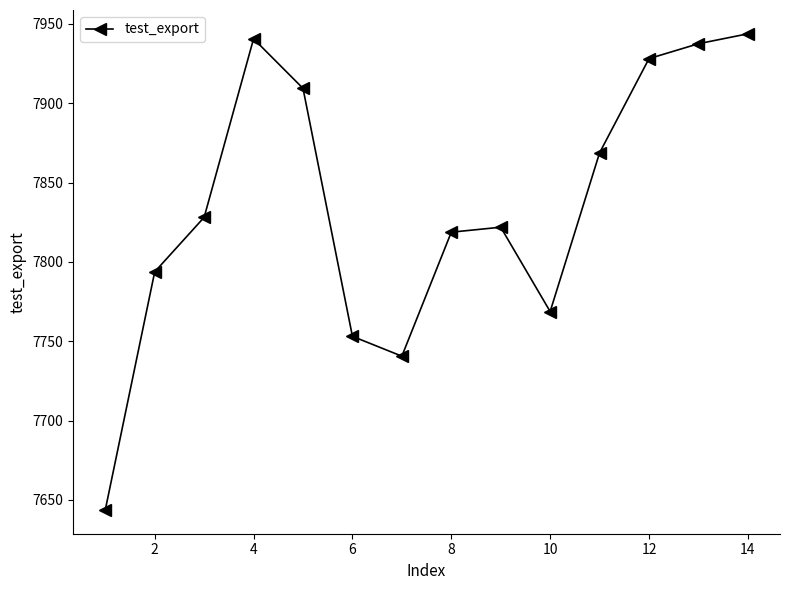

How many lines are shown in the chart?

1